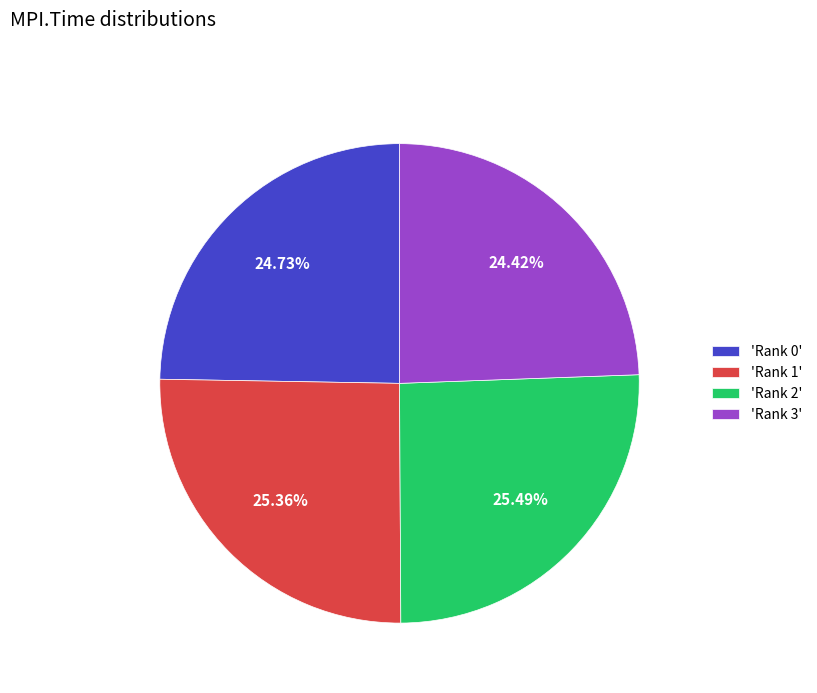

How many slices are in this pie chart?

4